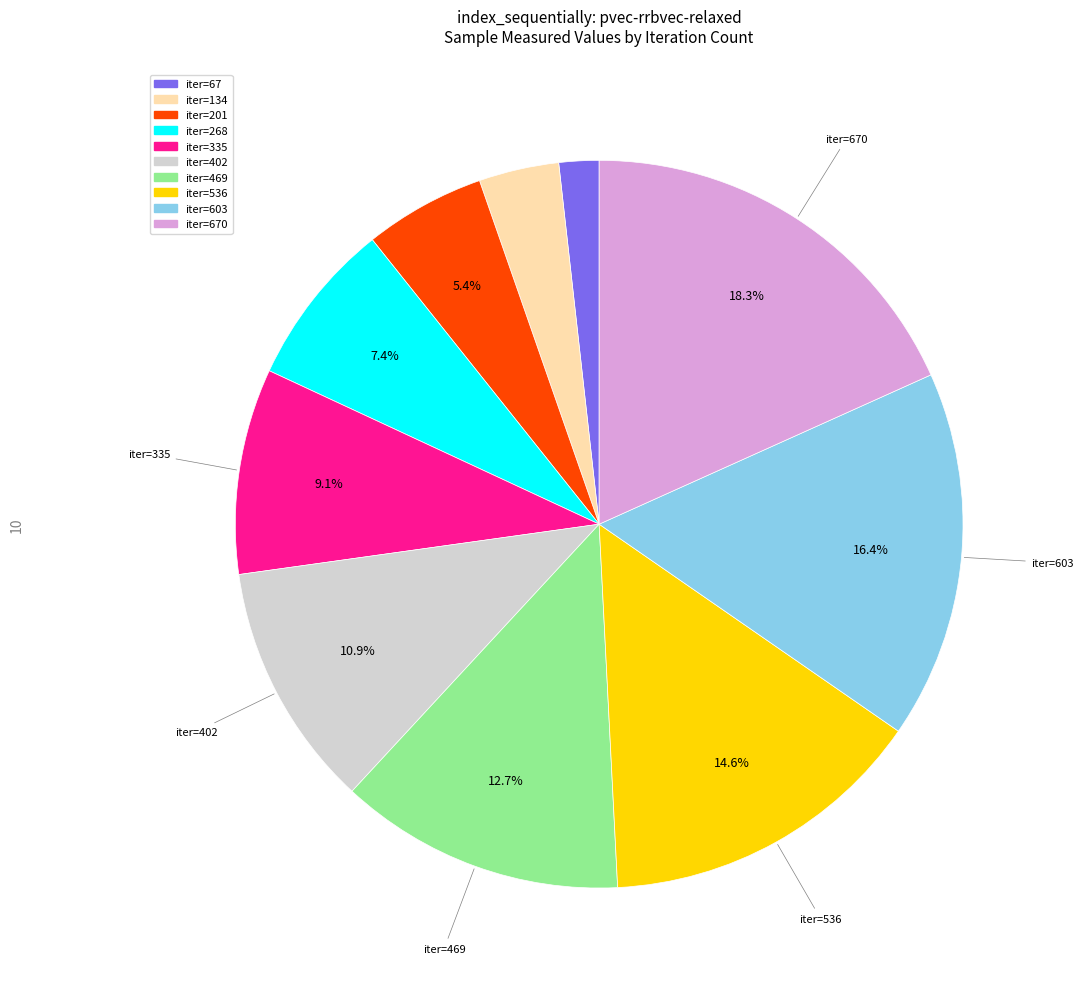

To the nearest percent, what is the average slice percentage?

10%